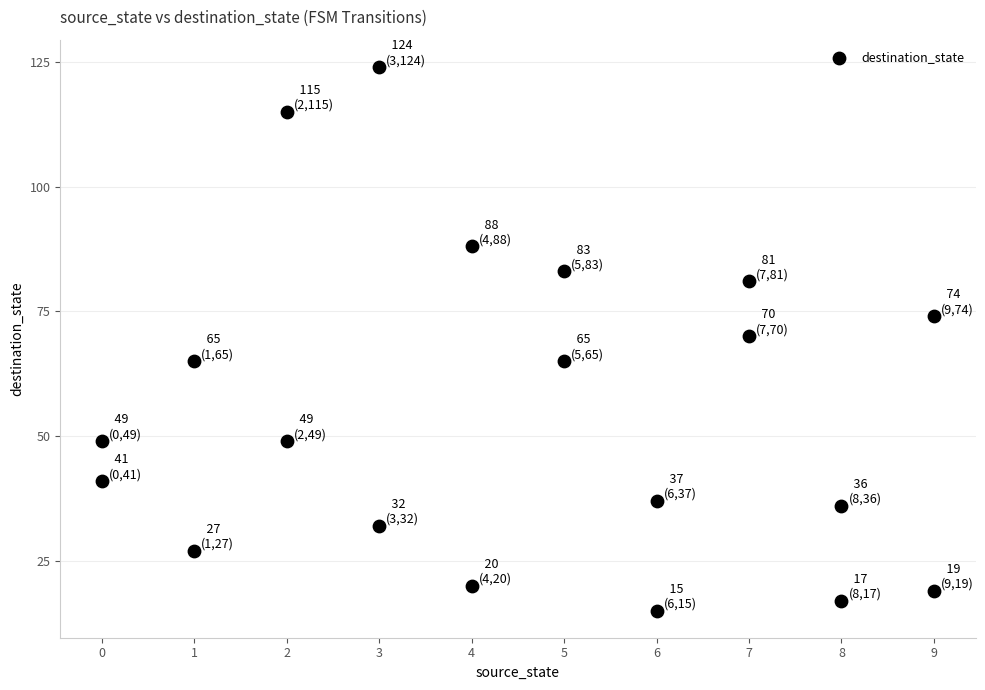

What is the range of X values (max minus min)?

9